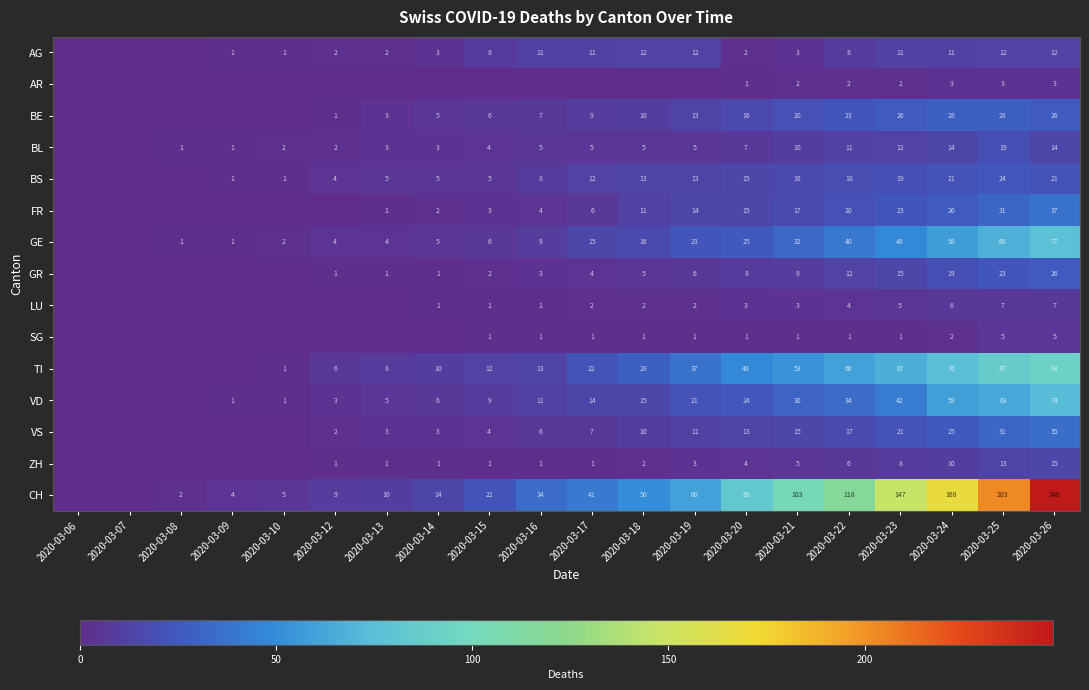

Is the value of ZH at 2020-03-12 greater than the value of FR at 2020-03-21?

No